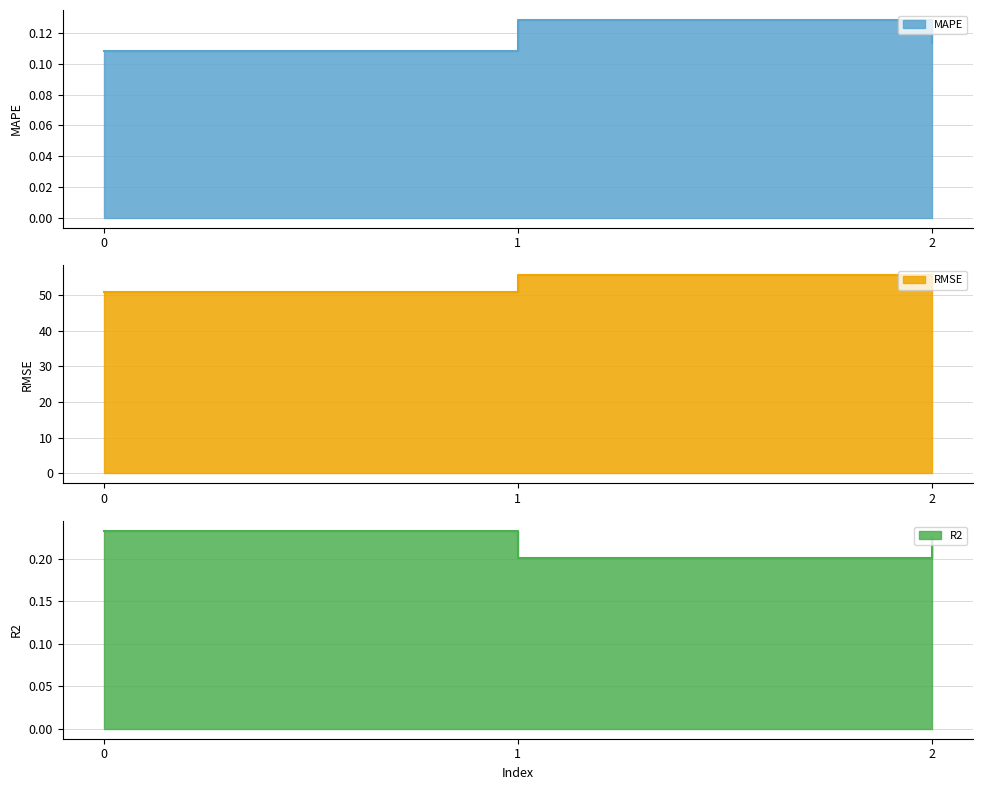

Which series changed the most between 0 and 1?

RMSE